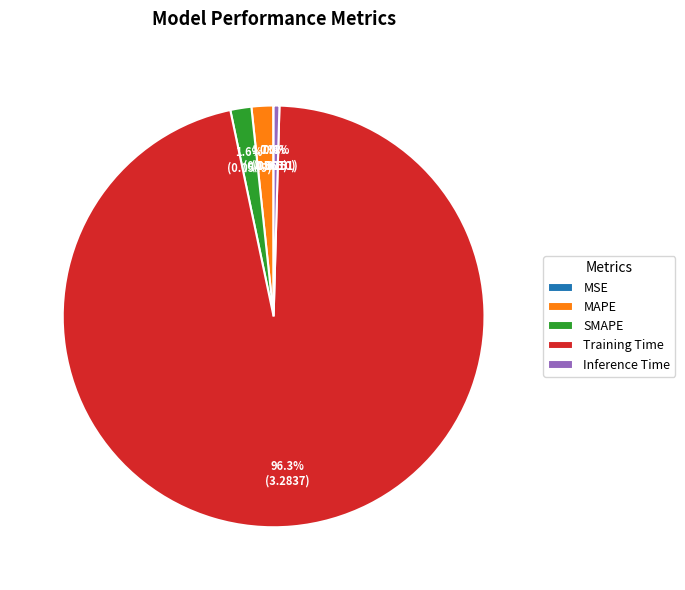

To the nearest percent, what is the difference between the SMAPE and Inference Time slice percentages?

1%